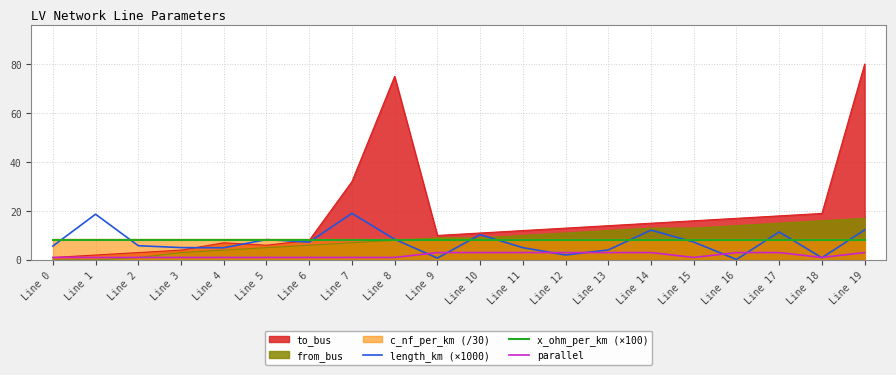

Does the chart display data point markers on the line(s)?

No